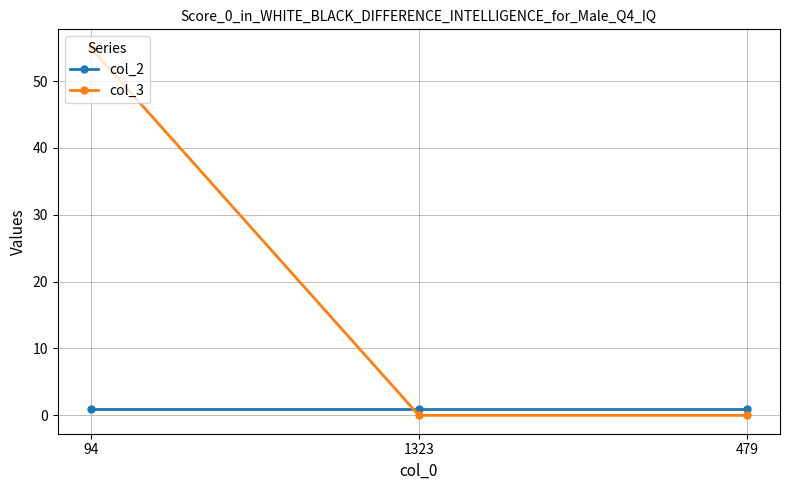

Between 94 and 1323, which series saw the biggest shift?

col_3